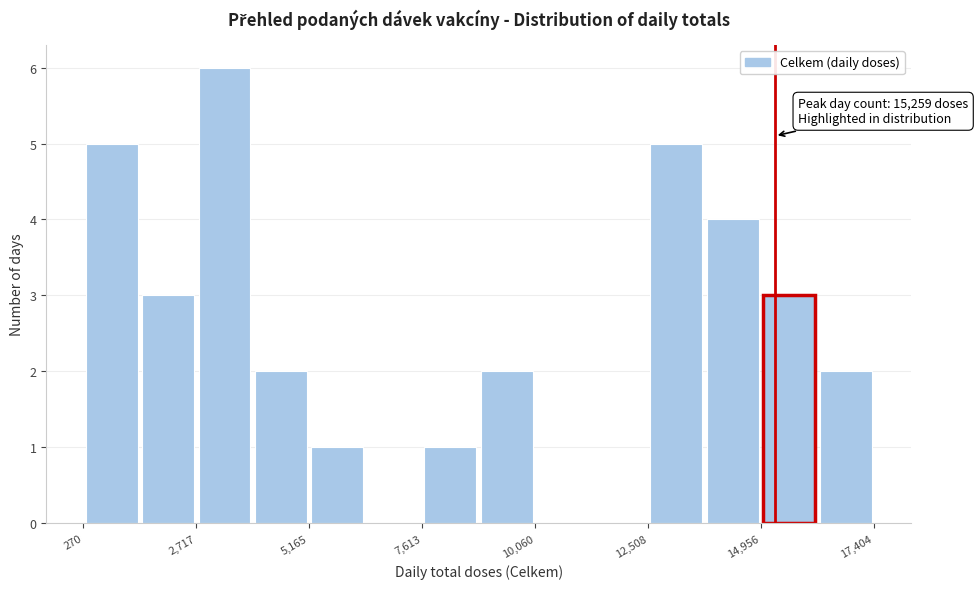

Around what value on the x-axis is the tallest bar? Give the approximate position of its centre, as read against the axis.

3500